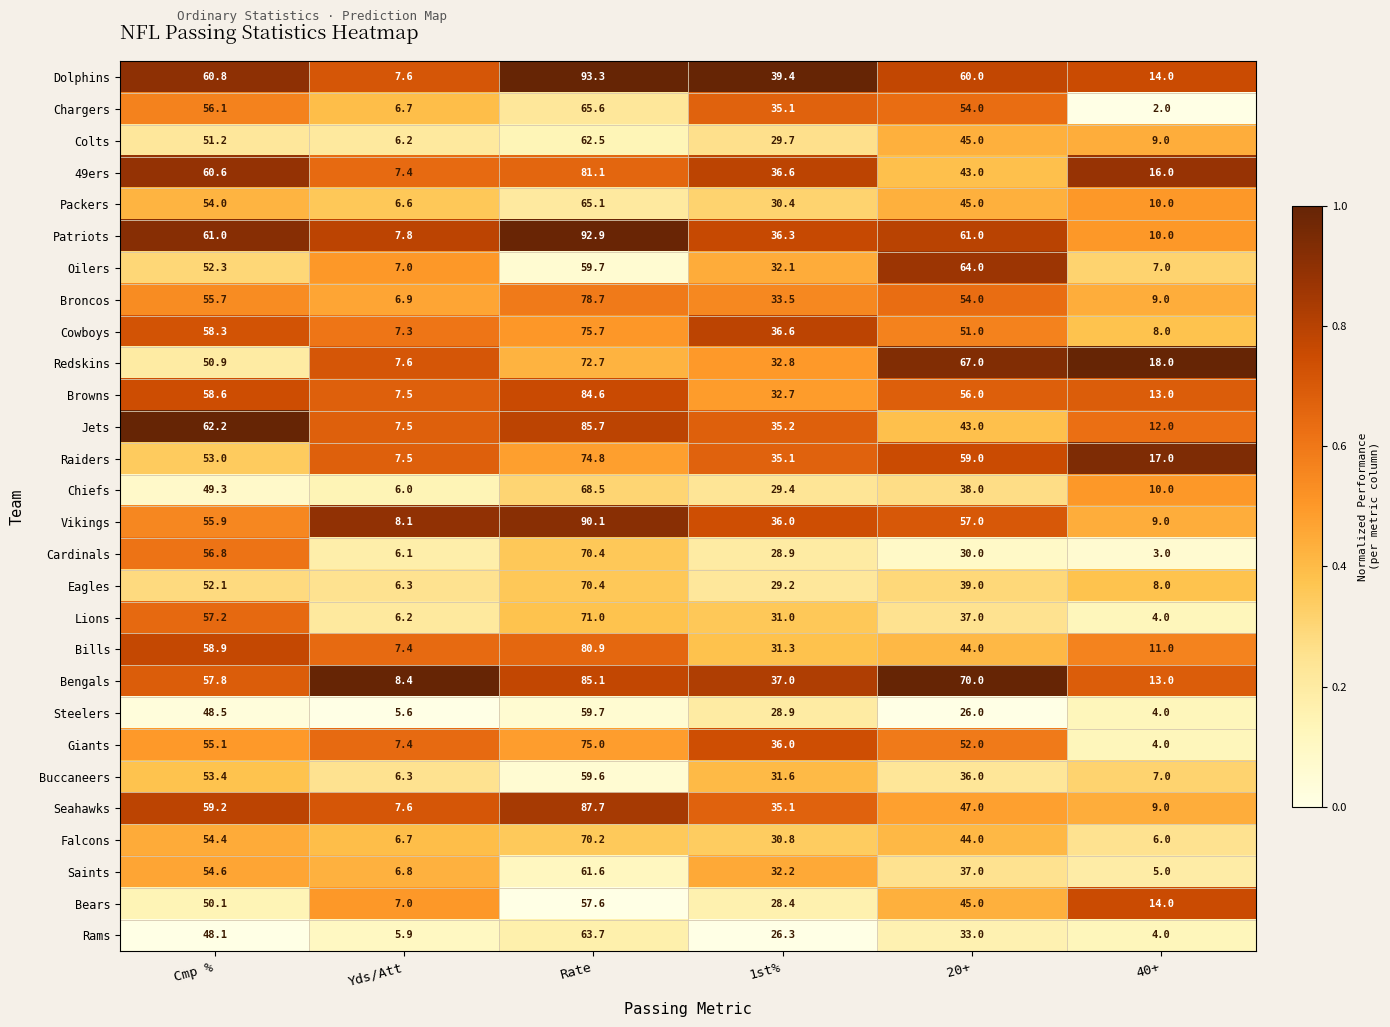

At which label does Saints reach its peak?

Rate